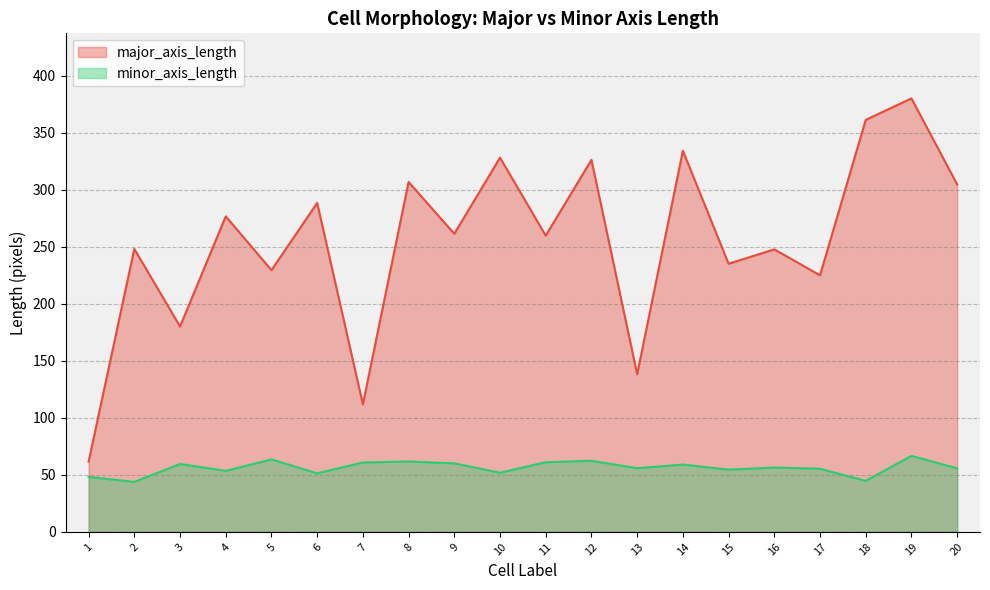

At 17, list the series in order from largest to smallest.

major_axis_length, minor_axis_length